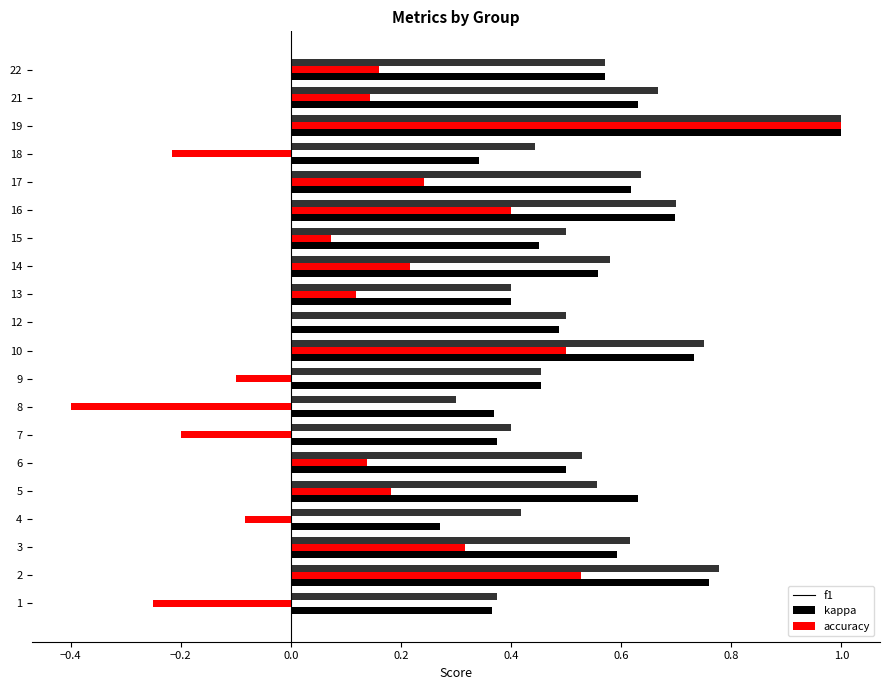

At which category is the sum across all series the highest?

19